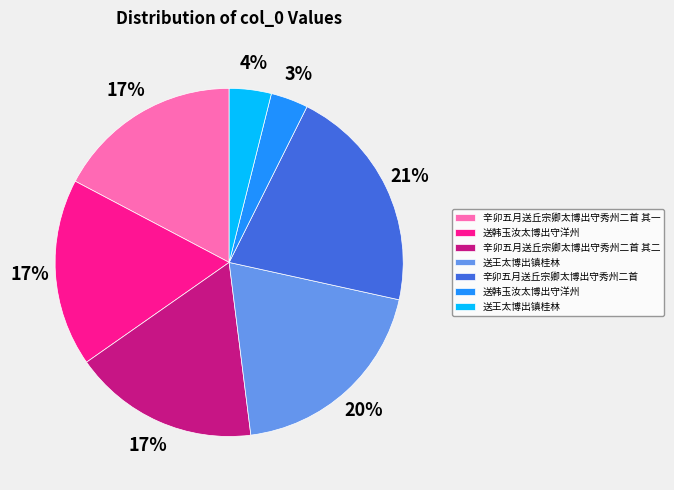

Is there a majority slice in this chart?

No